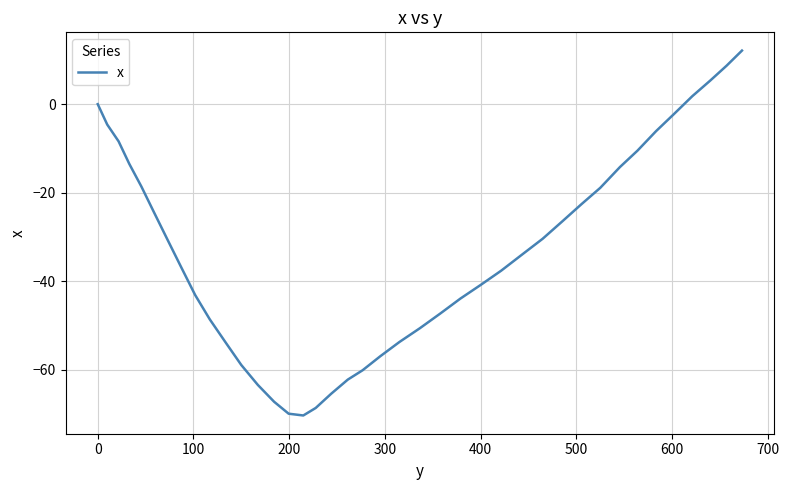

How many lines are shown in the chart?

1